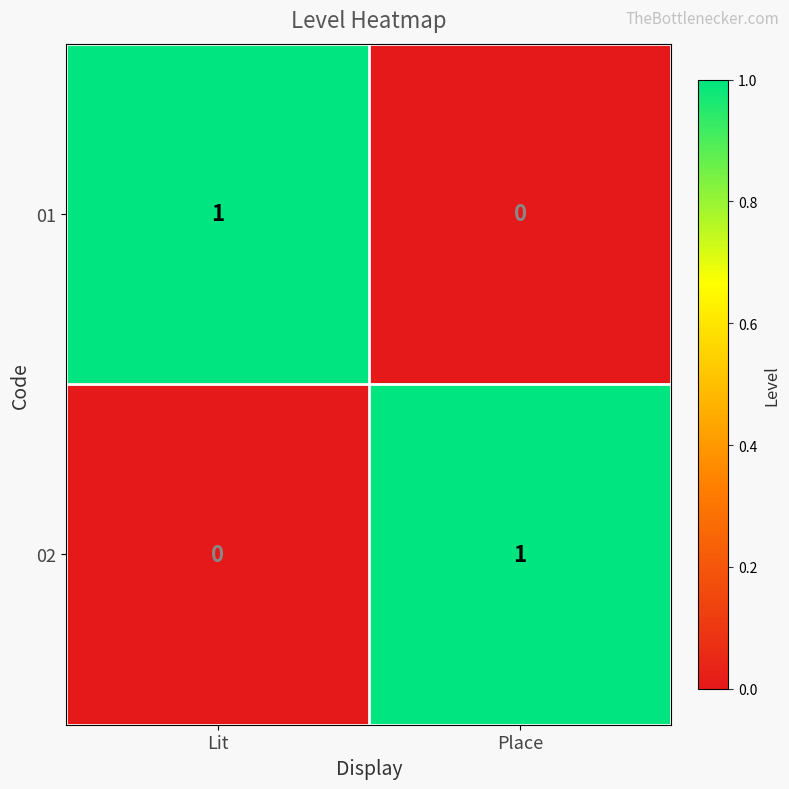

At which label is 01 closest to 0?

Place